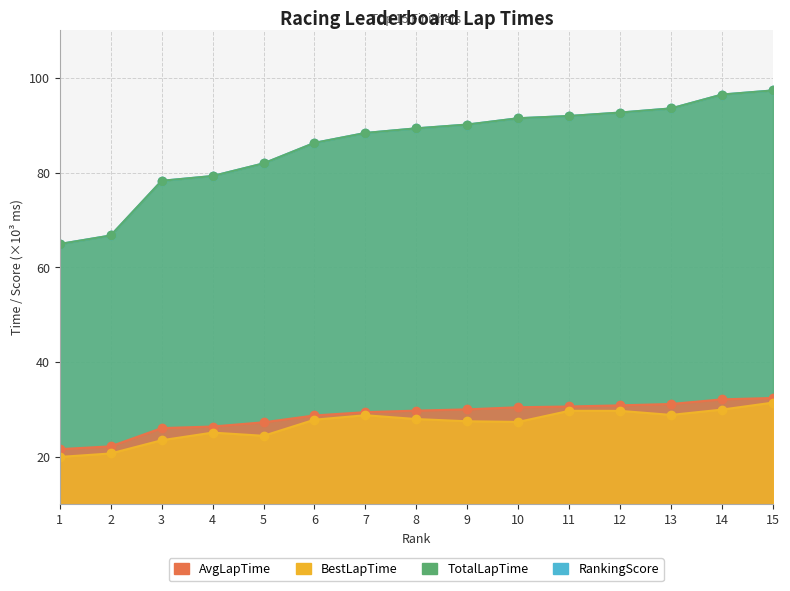

How many lines are shown in the chart?

4